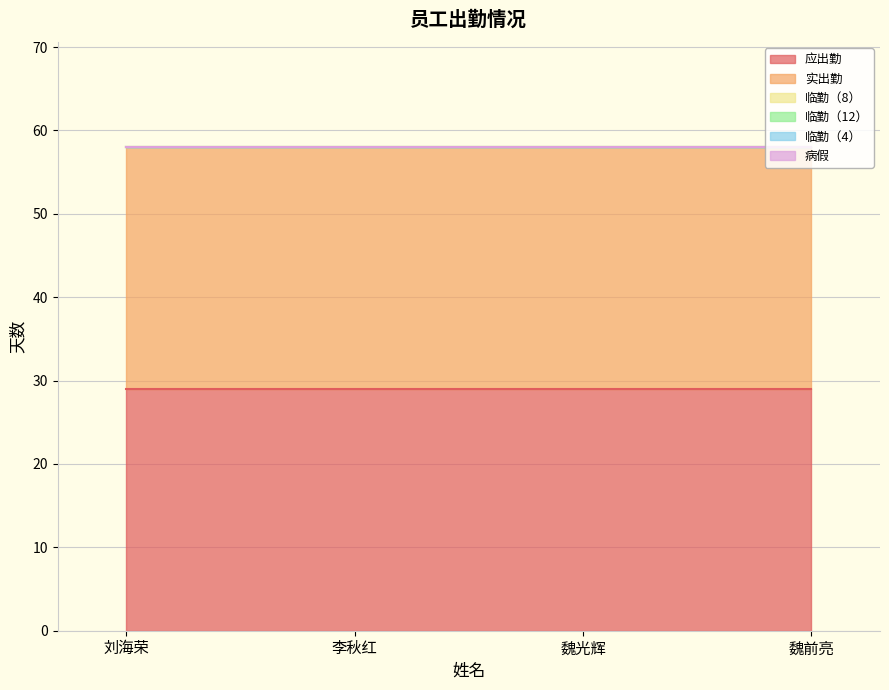

True or false: 临勤（8） and 临勤（12） cross at least once.

False